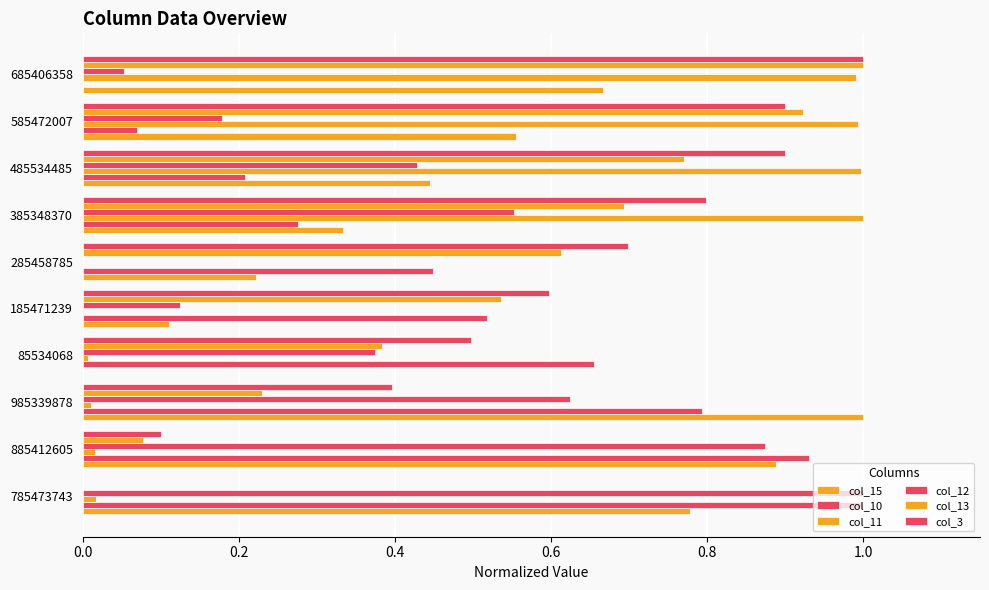

What is the label of the 5th bar from the right?

285458785